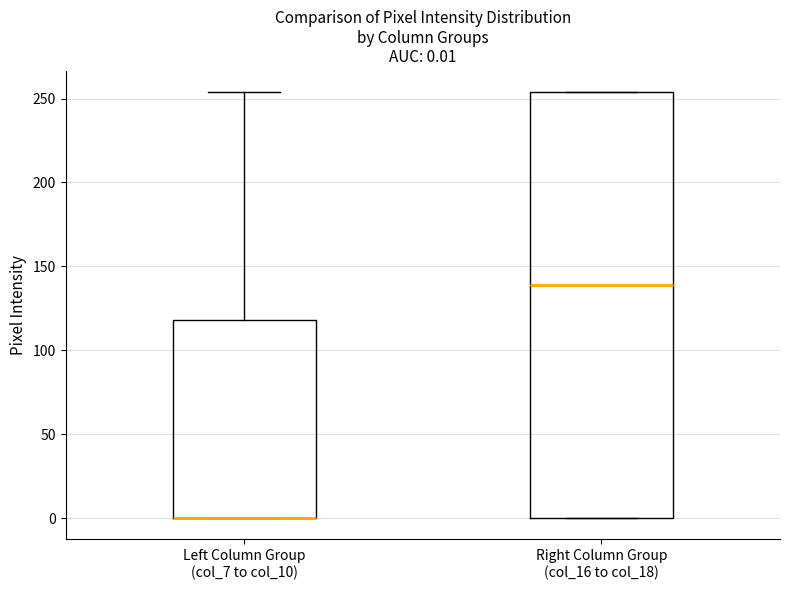

Which box is the tallest, from its lower edge to its upper edge?

Right Column Group (col_16 to col_18)